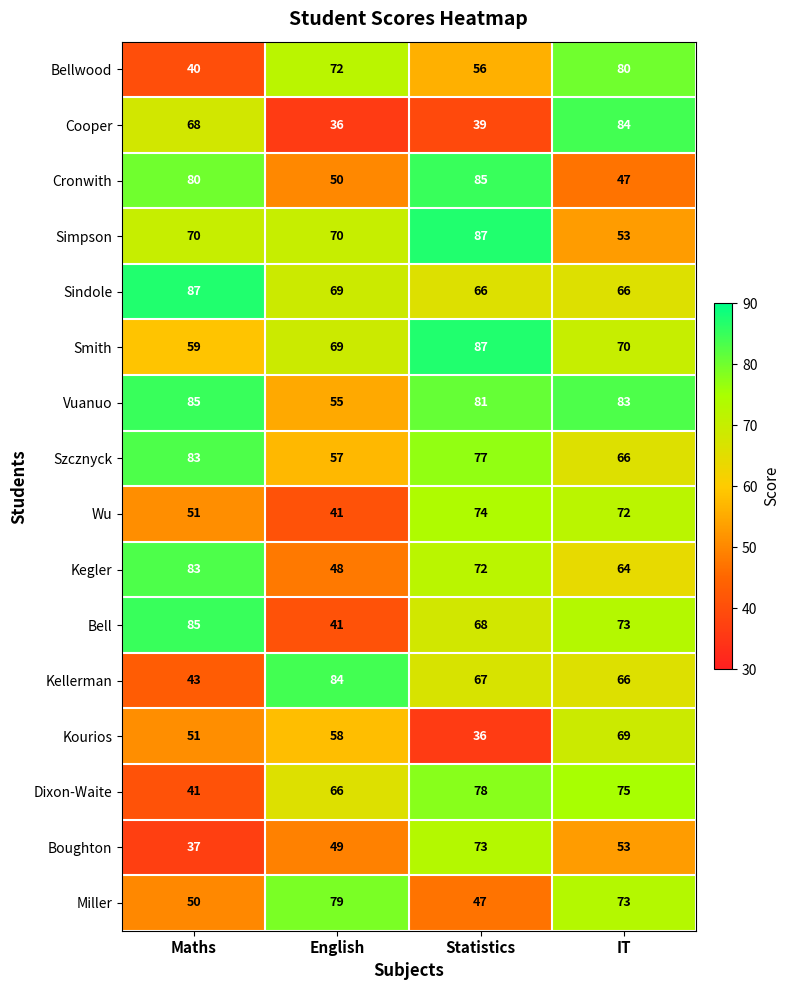

How many values in the Sindole series are below 69?

2